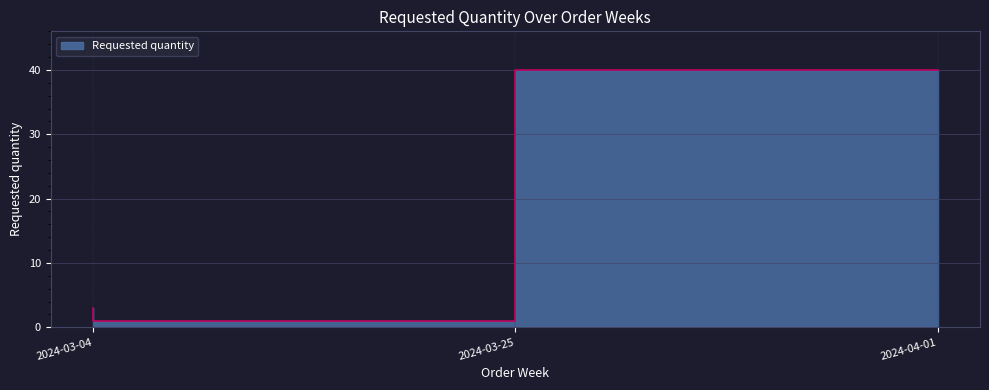

Does the chart have visible grid lines?

Yes